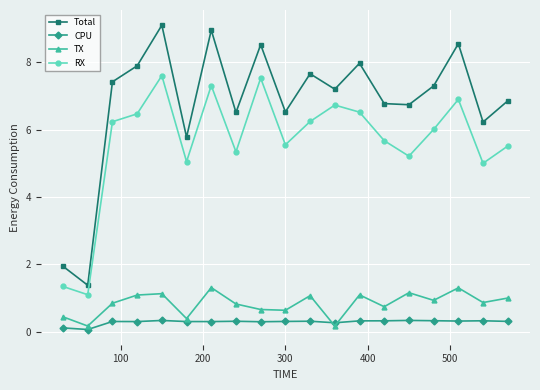

True or false: TX and RX intersect in this chart.

False